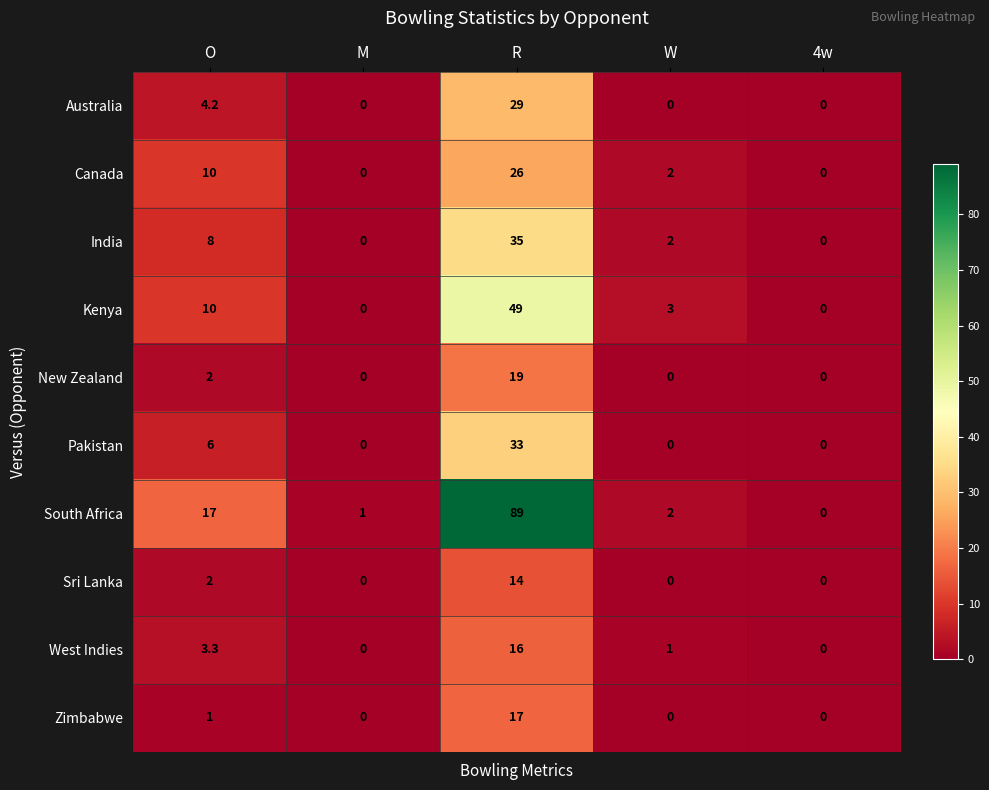

Is the value of South Africa at W greater than the value of West Indies at O?

No